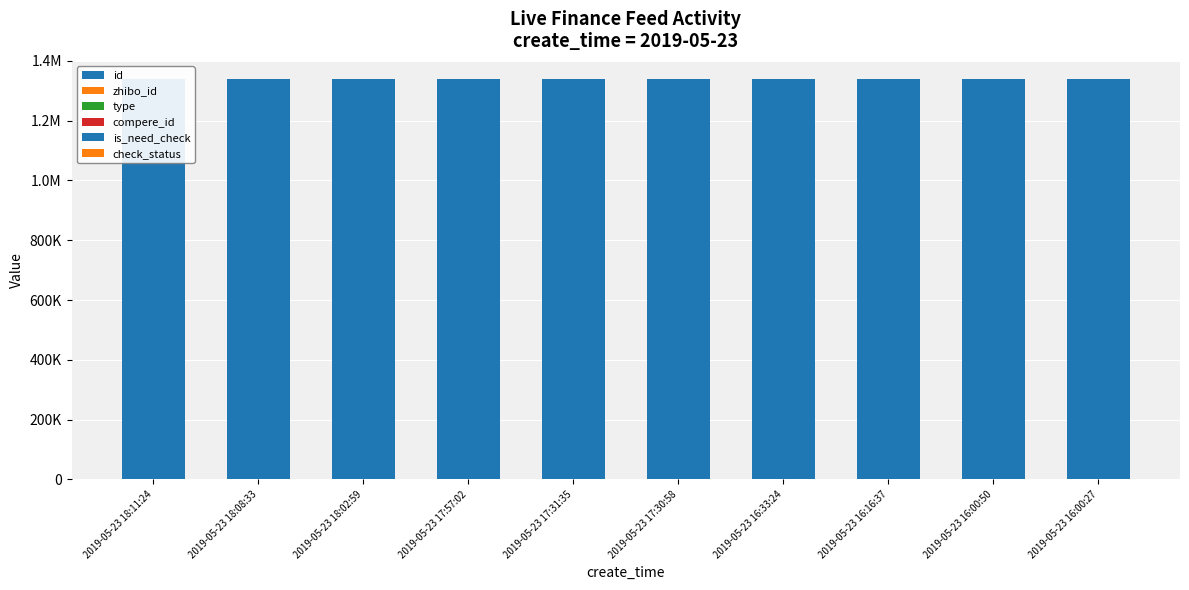

Is the value of check_status at 2019-05-23 17:31:35 greater than the value of type at 2019-05-23 17:31:35?

Yes